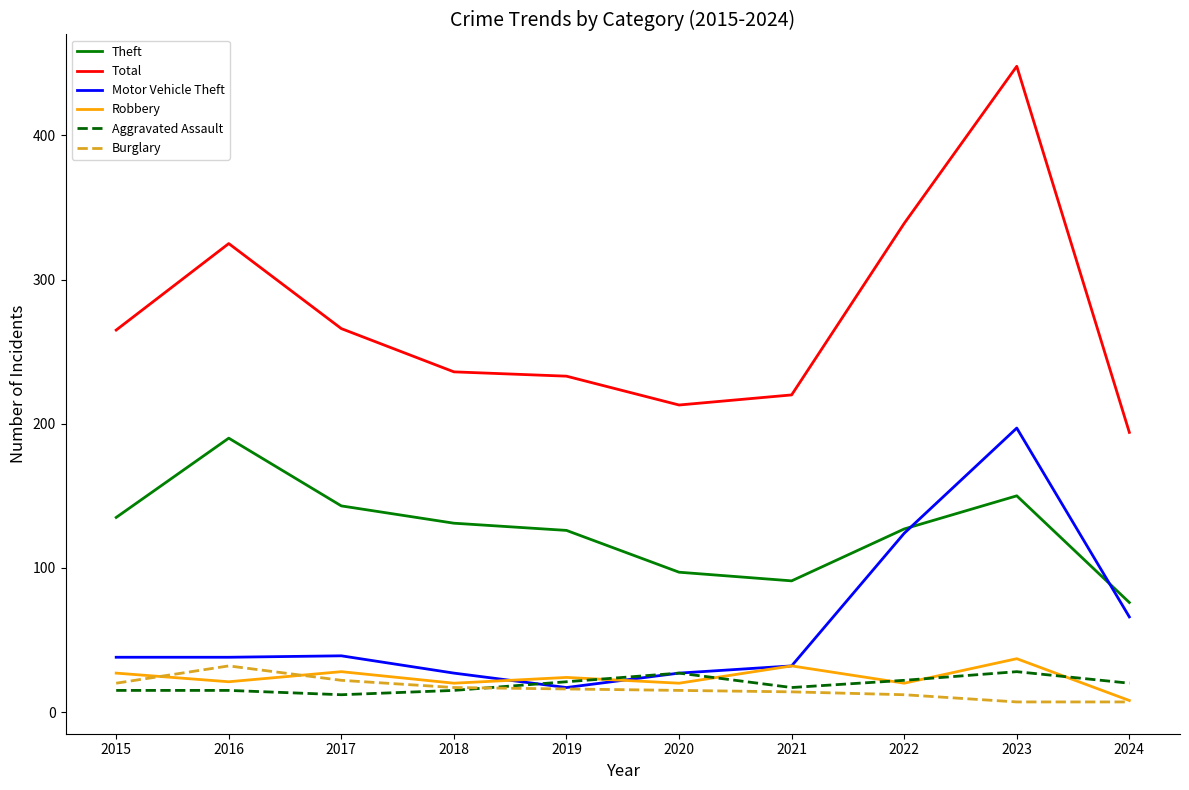

What are all the series names shown in the legend?

Theft, Total, Motor Vehicle Theft, Robbery, Aggravated Assault, Burglary